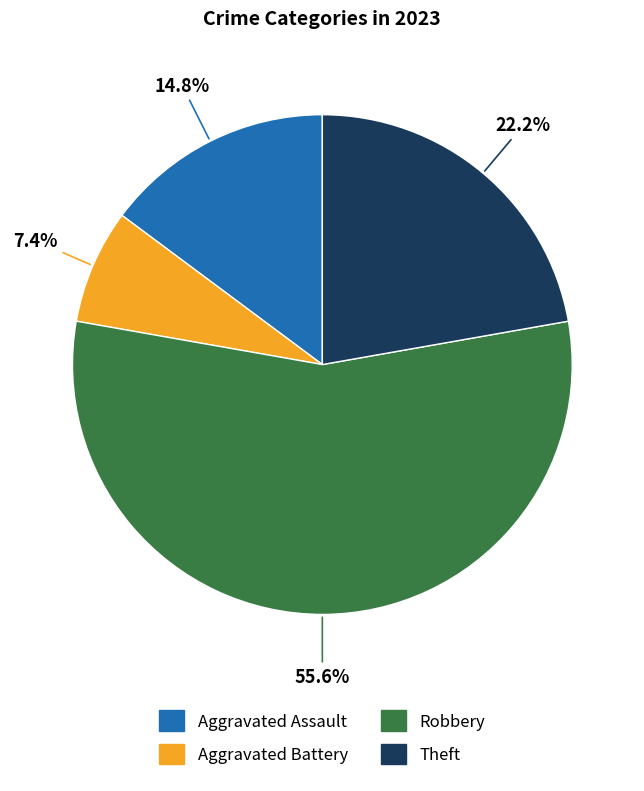

What percentage is the Aggravated Battery slice, to the nearest percent?

7%